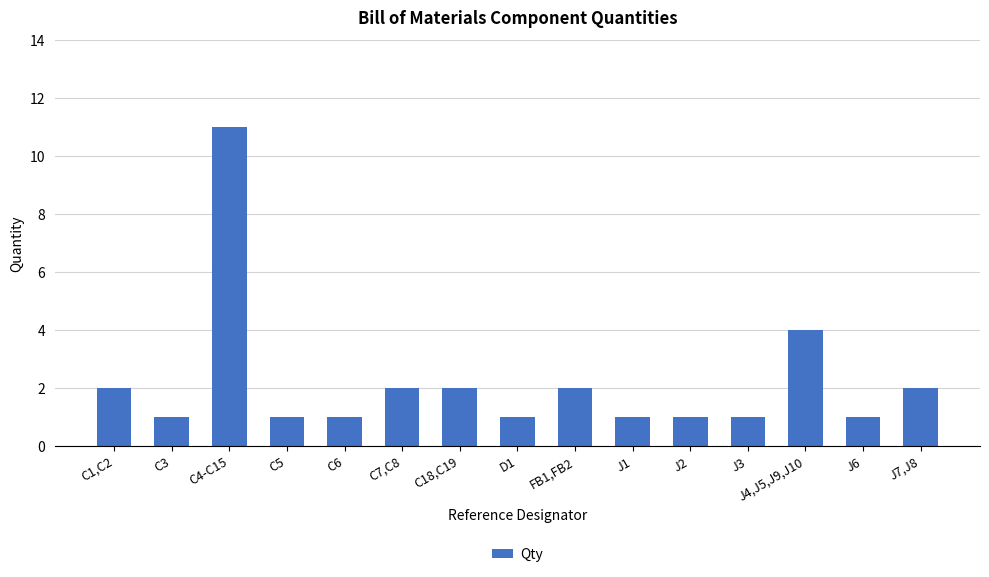

Reading left to right, what are all the values shown in this chart?

2	1	11	1	1	2	2	1	2	1	1	1	4	1	2